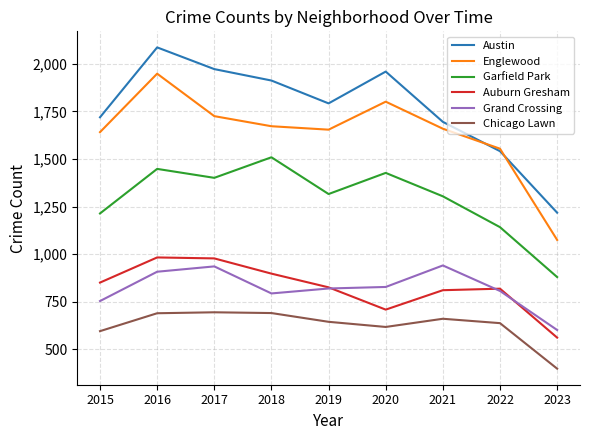

True or false: Austin and Grand Crossing cross at least once.

False